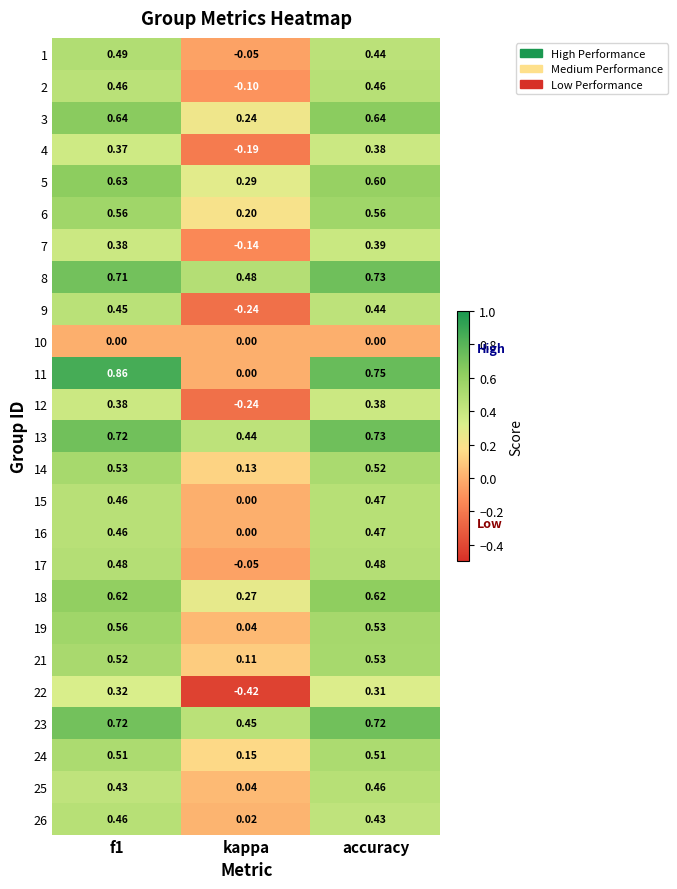

Which category has the lowest value across all series?

kappa